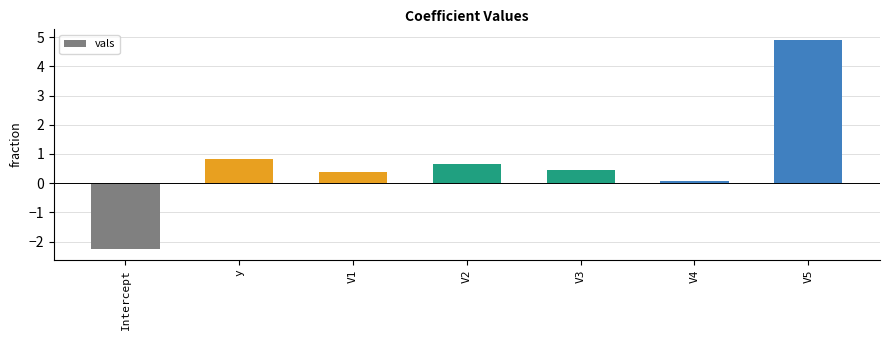

Is it true that the value at V5 is 4.9?

True